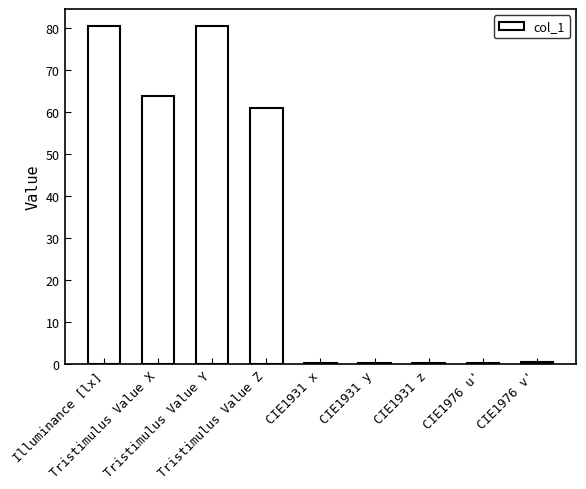

What is the greatest value displayed?

80.6